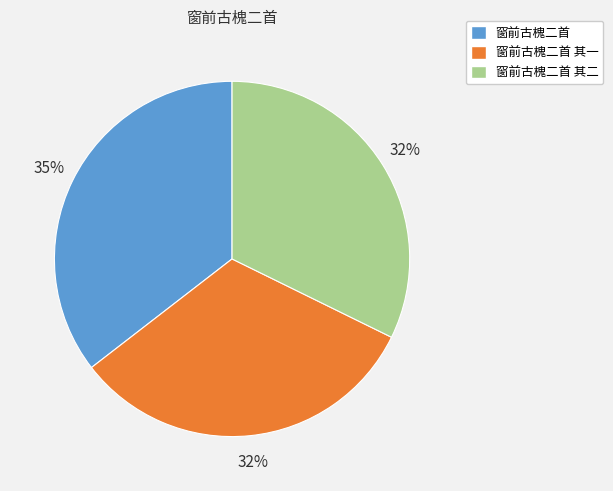

Which slice is the largest?

窗前古槐二首